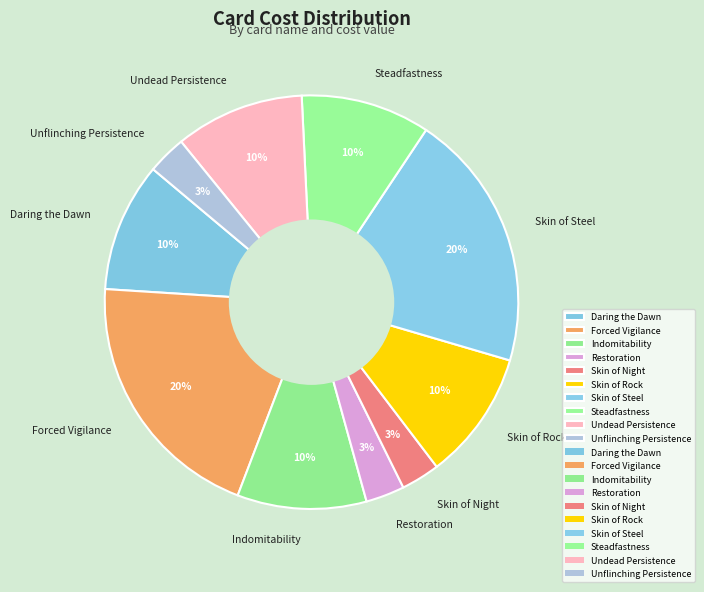

Does Unflinching Persistence account for over 50% of the chart?

No